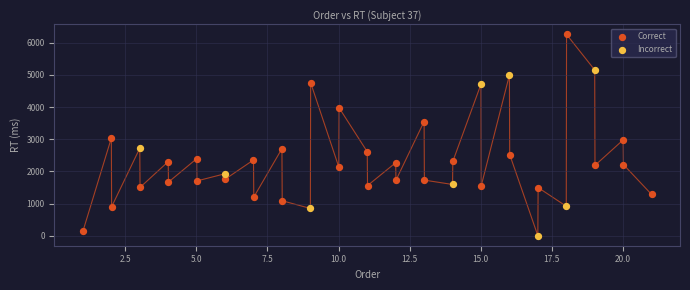

Which series has the widest spread of Y values?

Correct